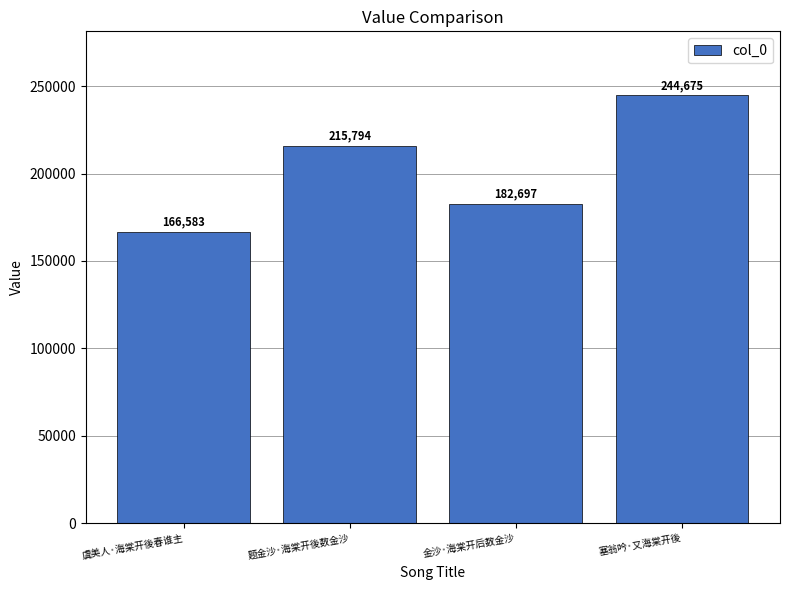

List the labels in order of value, largest first.

塞翁吟·又海棠开後, 题金沙·海棠开後数金沙, 金沙·海棠开后数金沙, 虞美人·海棠开後春谁主